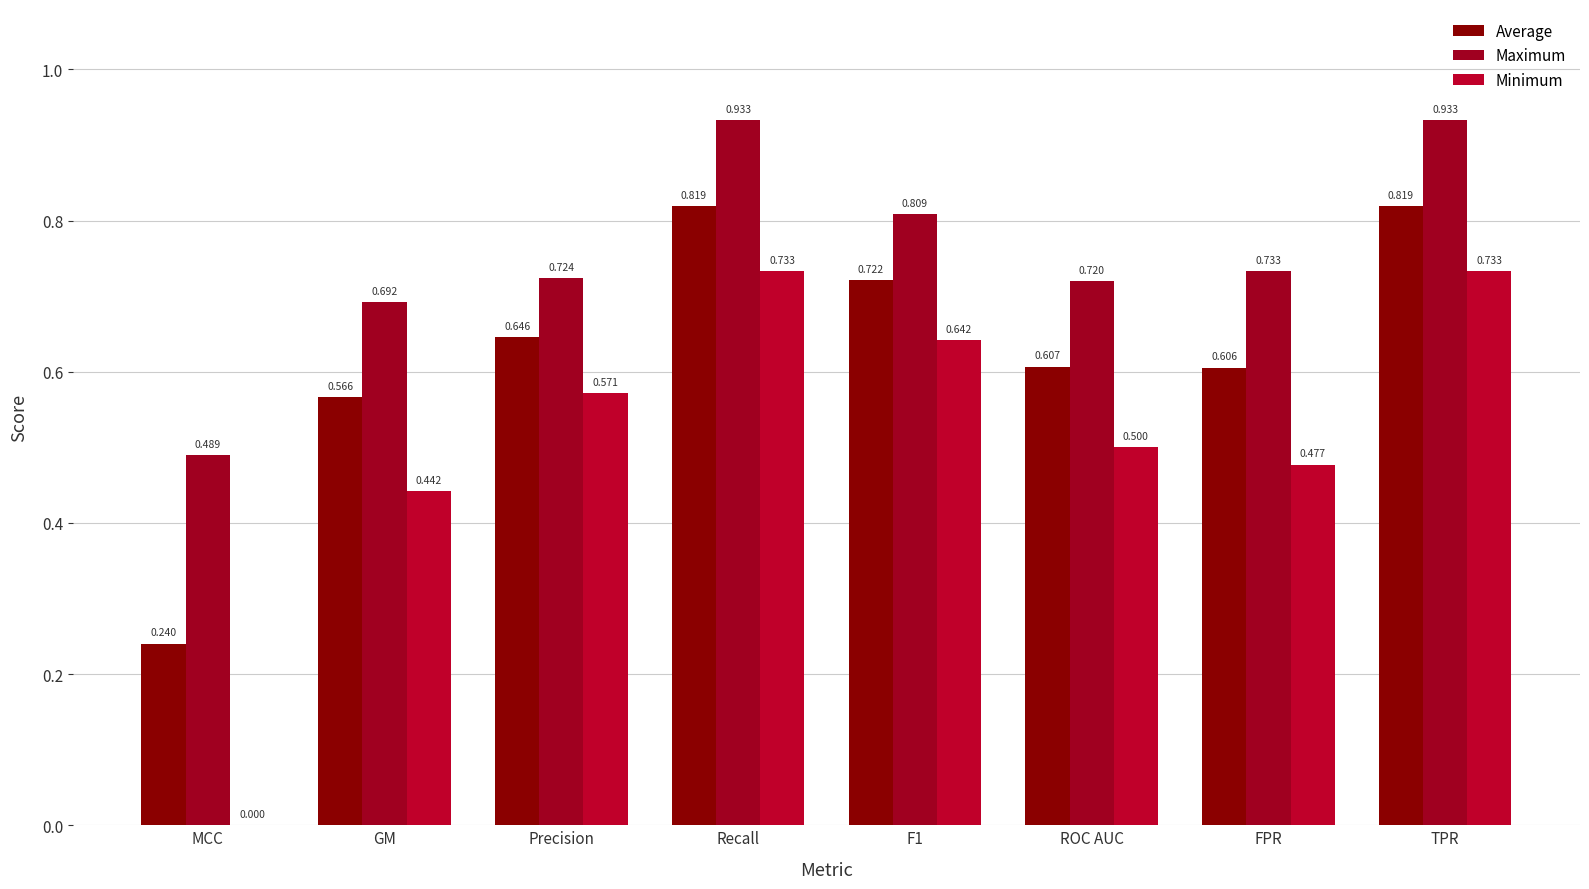

List the series in order of their peak value, lowest first.

Minimum, Average, Maximum